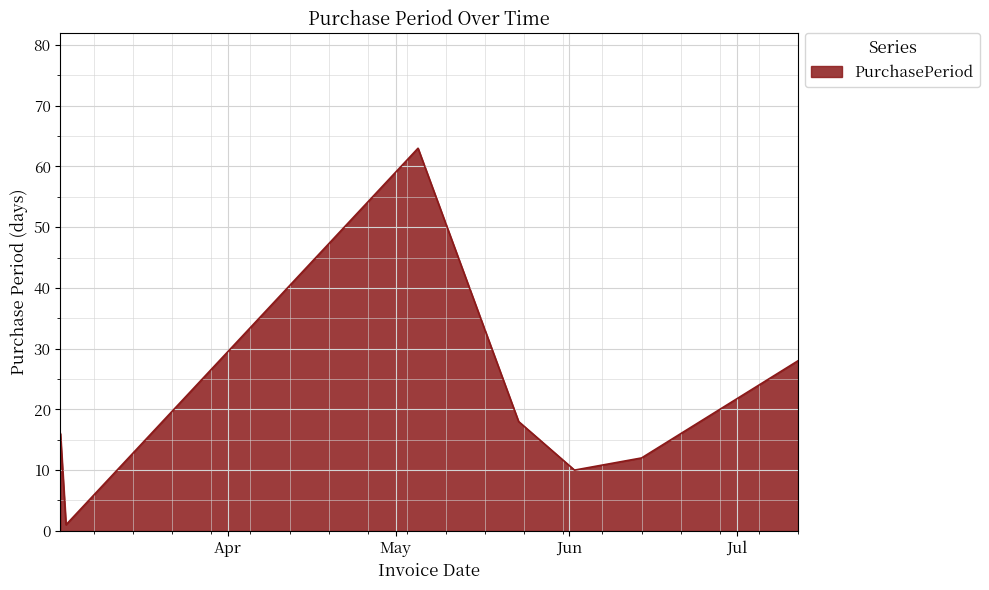

How many lines are shown in the chart?

1